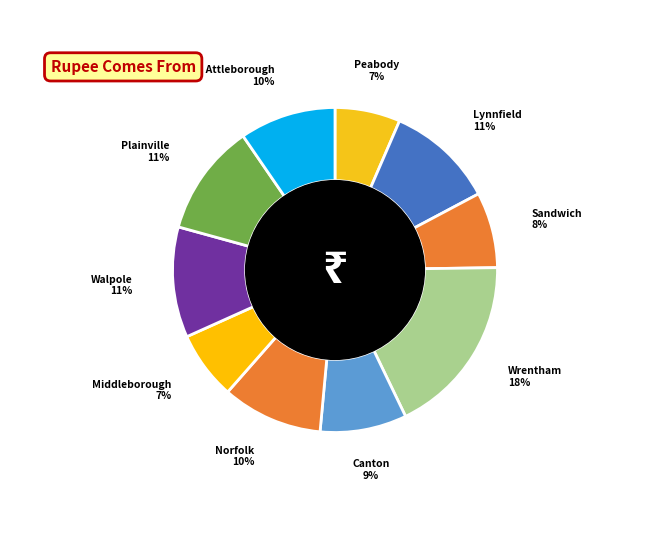

Which slice is the smallest?

Peabody